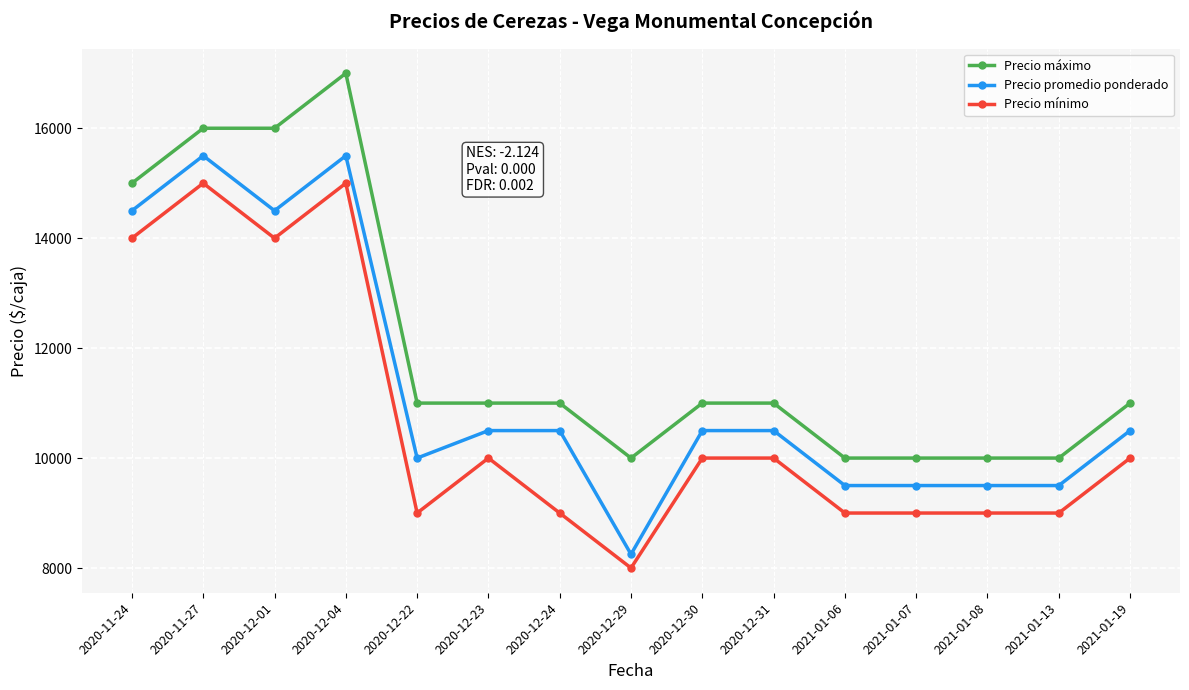

What is the smallest value displayed?

8000